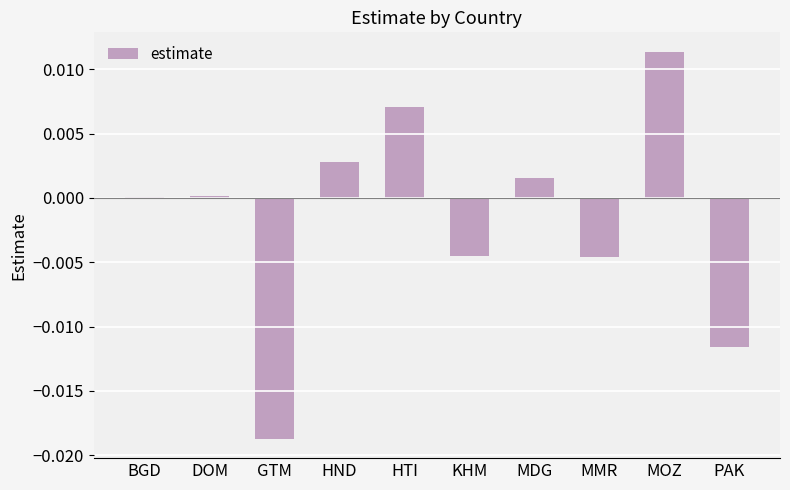

The chart shows a value of 0.0 at DOM. True or false?

True